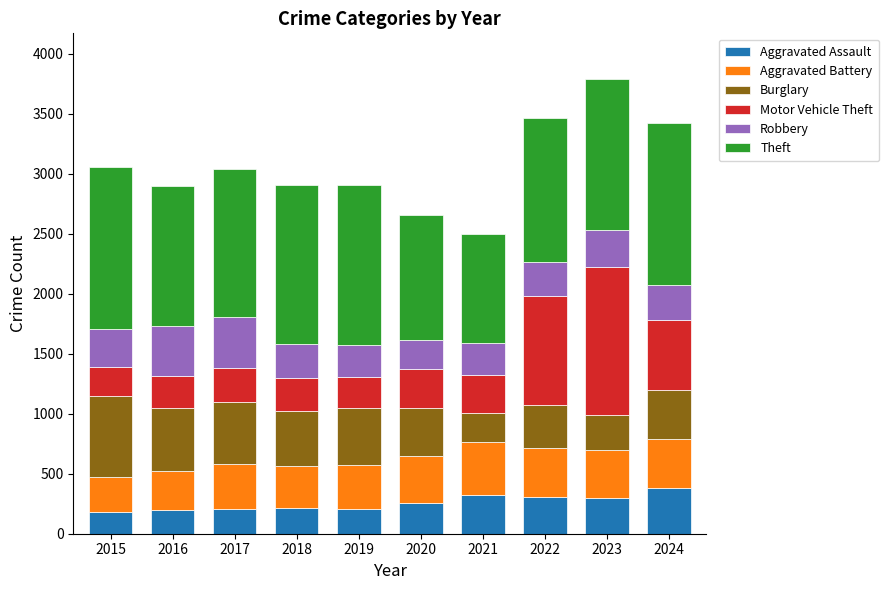

What is the total value across all series at 2024?

3421